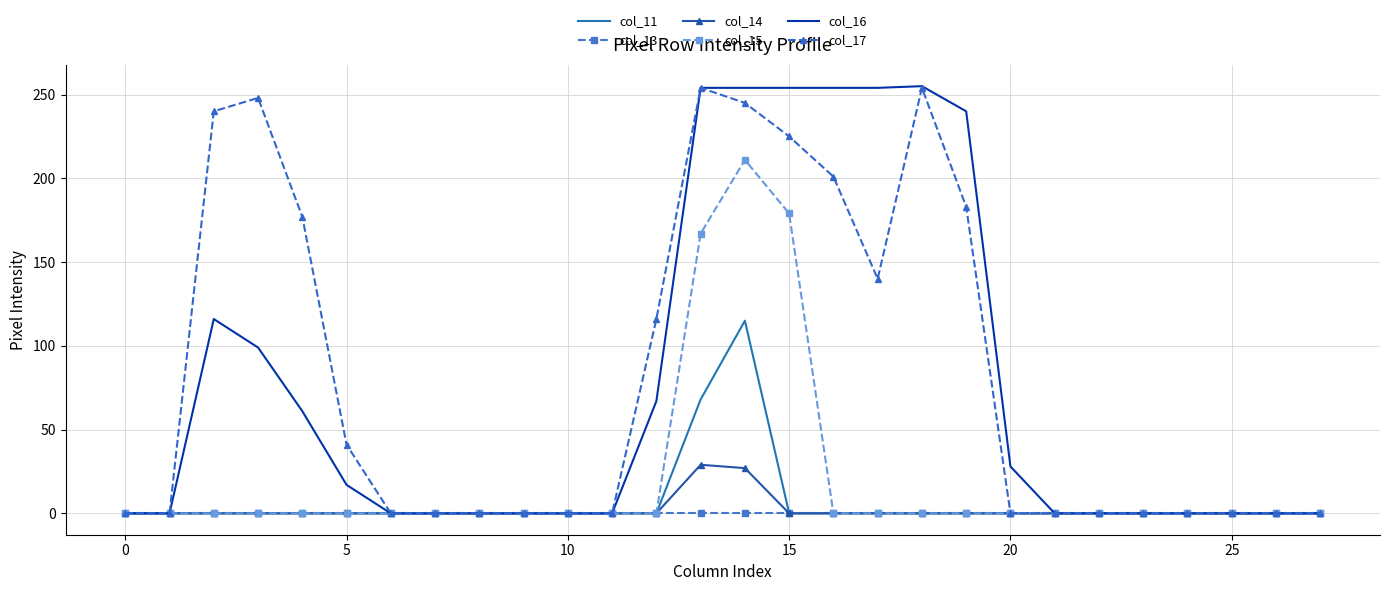

In col_15, how many points are higher than both neighbors (excluding endpoints)?

1